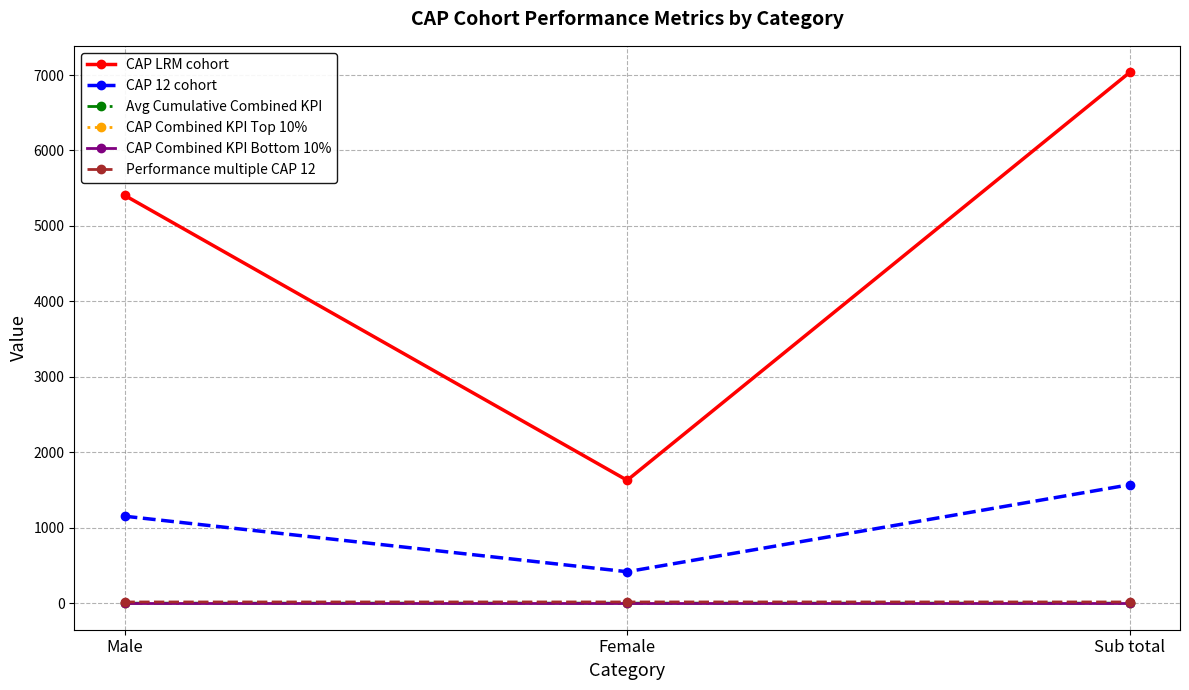

Which category has the highest value across all series?

Sub total